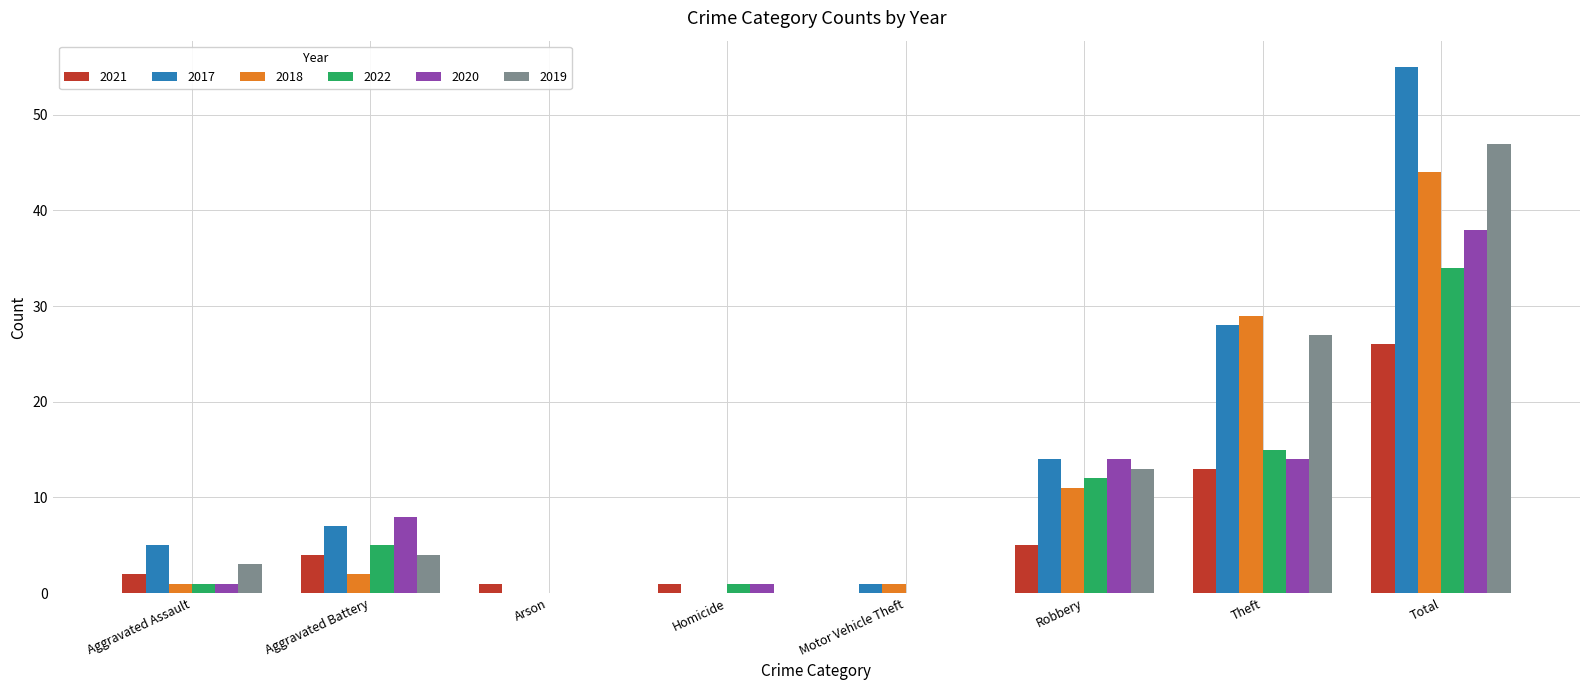

How many groups of bars are there?

8